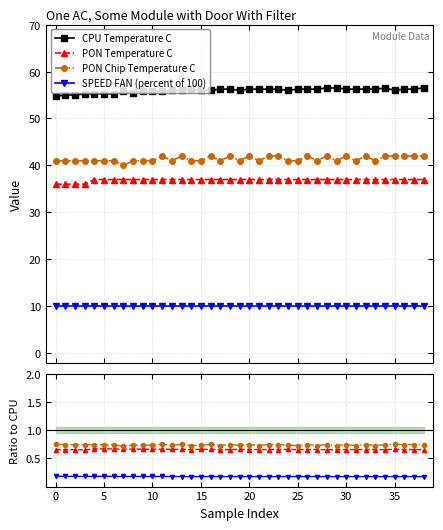

Rank the series by their maximum value, from lowest to highest.

SPEED FAN (percent of 100), PON Temperature C, PON Chip Temperature C, CPU Temperature C